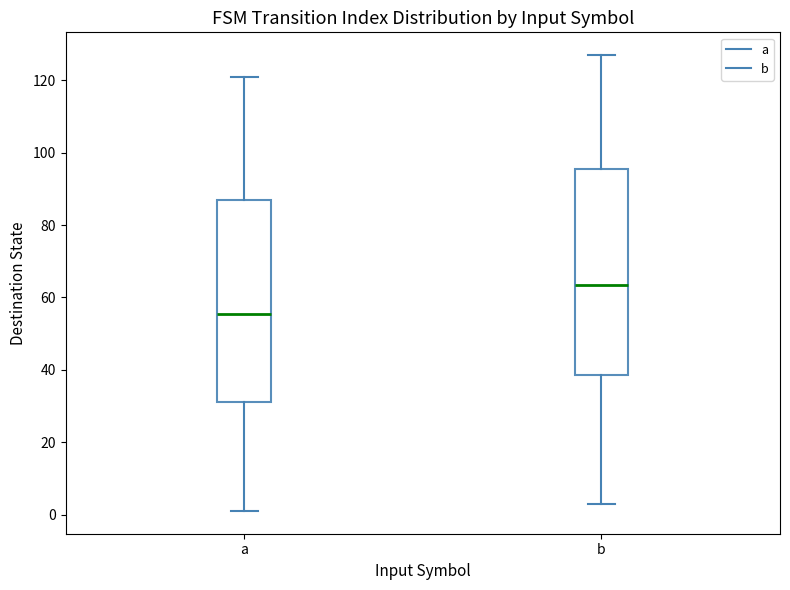

Where does the lower whisker of the box for a end on the y-axis? The values are not printed on the chart, so give them approximately, as read against the axis.

2